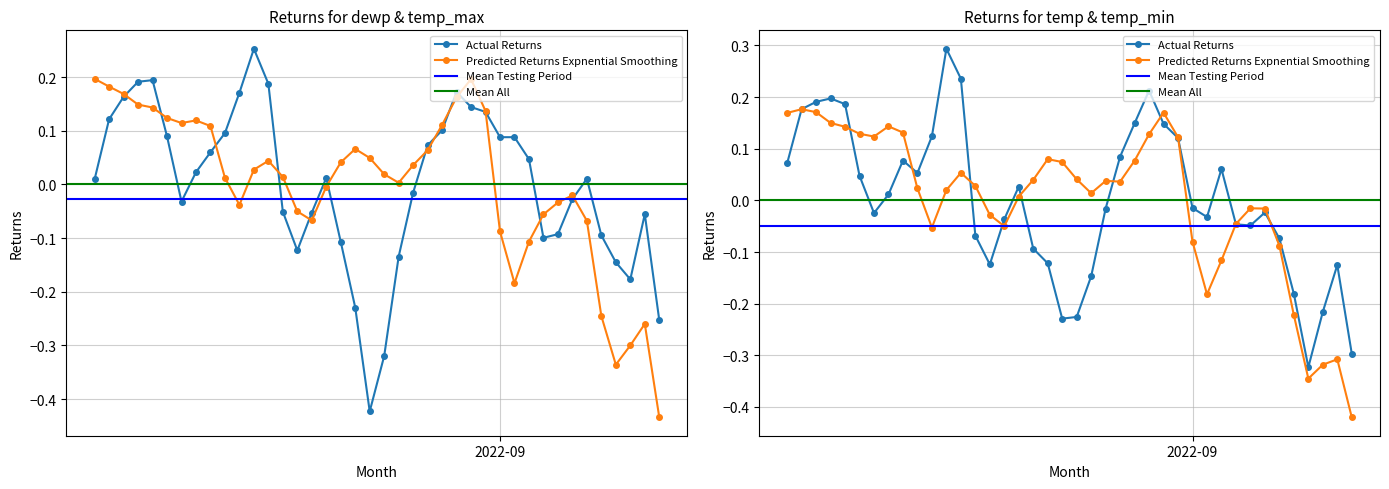

Rank the categories by temp value from highest to lowest.

8/15/2022, 8/16/2022, 8/29/2022, 8/7/2022, 8/6/2022, 8/8/2022, 8/5/2022, 8/28/2022, 8/30/2022, 8/14/2022, 8/31/2022, 8/27/2022, 8/12/2022, 8/4/2022, 9/3/2022, 8/13/2022, 8/9/2022, 8/20/2022, 8/11/2022, 9/1/2022, 8/26/2022, 9/6/2022, 8/10/2022, 9/2/2022, 8/19/2022, 9/4/2022, 9/5/2022, 8/17/2022, 9/7/2022, 8/21/2022, 8/22/2022, 8/18/2022, 9/11/2022, 8/25/2022, 9/8/2022, 9/10/2022, 8/24/2022, 8/23/2022, 9/12/2022, 9/9/2022